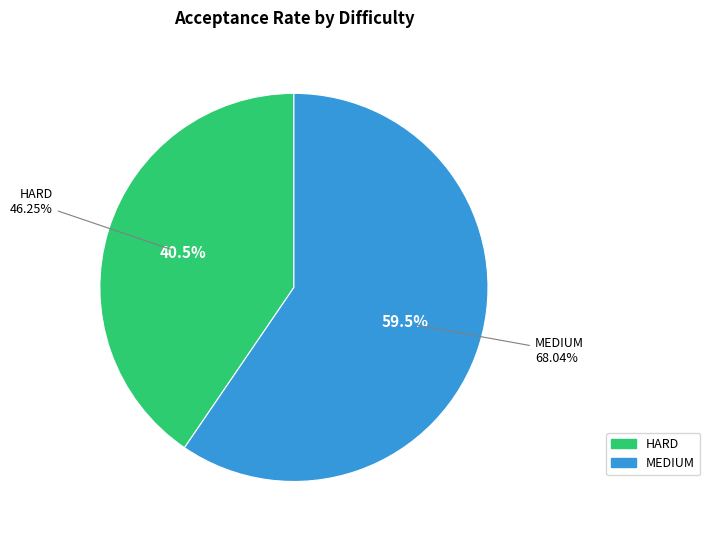

Which category has the smallest portion of the pie?

HARD